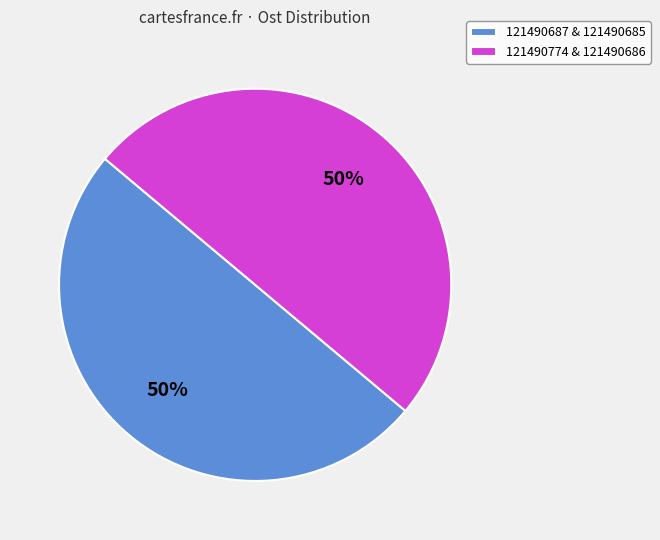

Do 121490774 & 121490686 and 121490687 & 121490685 together represent more than half of the pie?

Yes